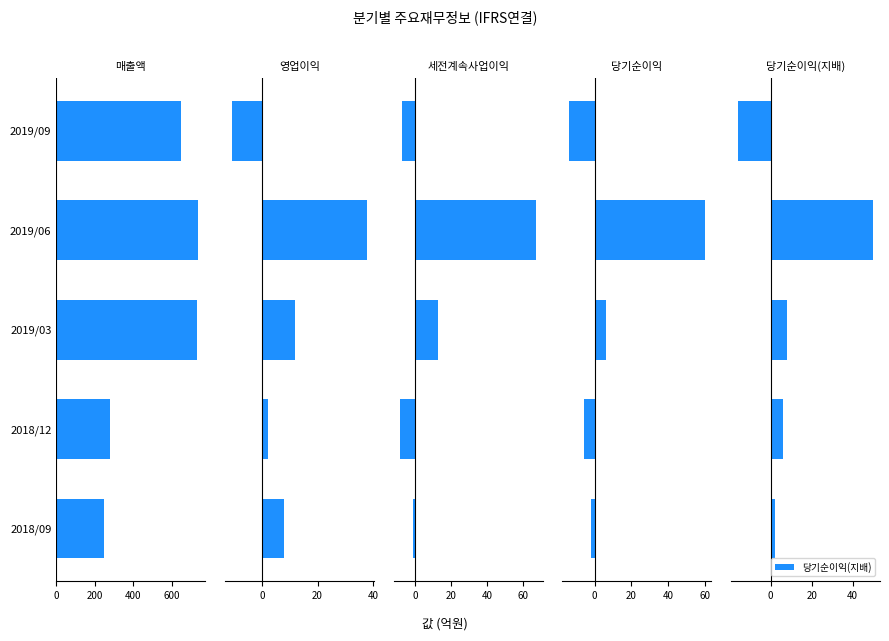

What is the maximum value for 당기순이익?

60